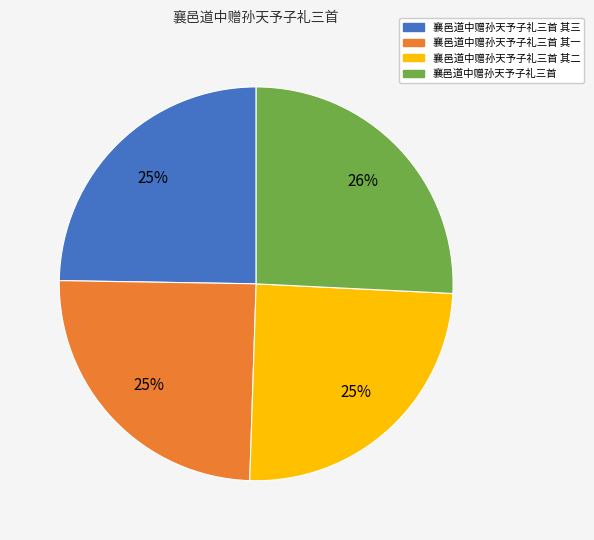

To the nearest percent, what is the average slice percentage?

25%